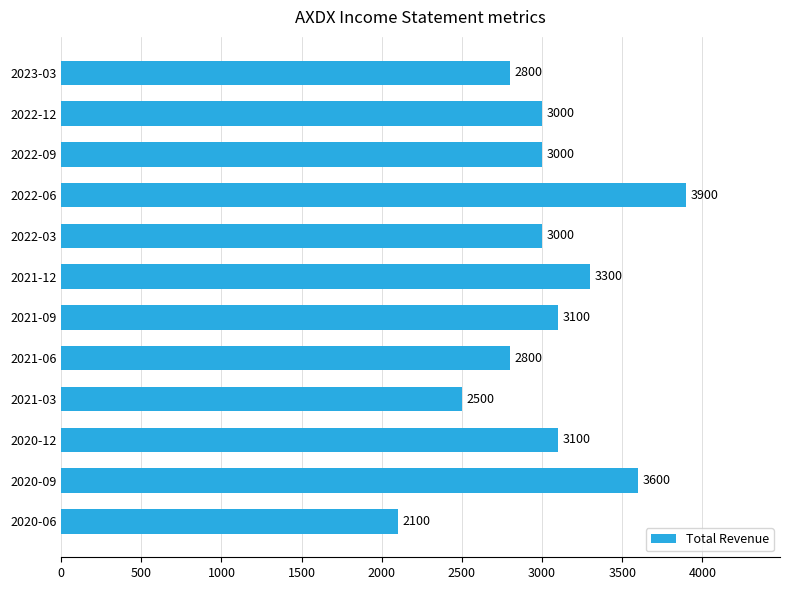

Does the chart contain any negative values?

No